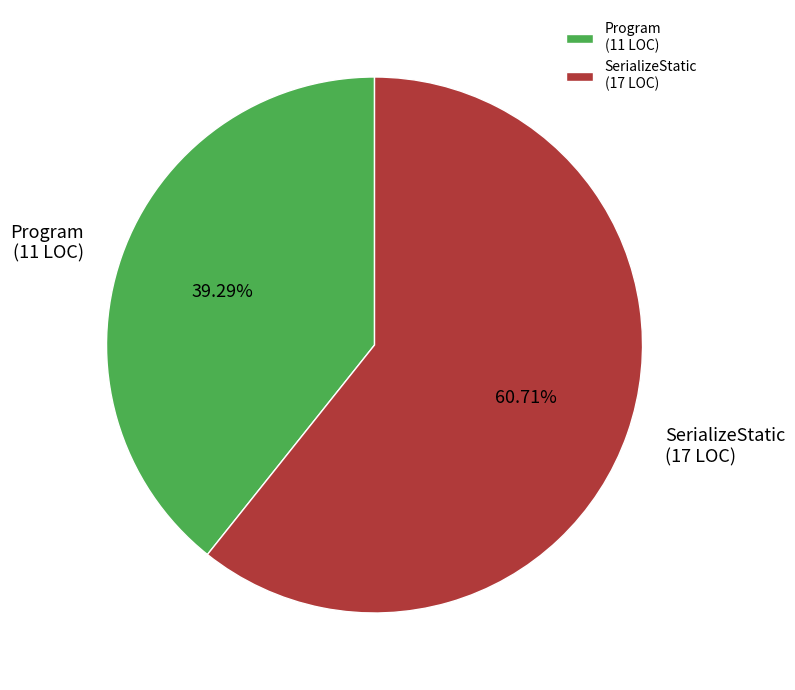

To the nearest percent, what is the difference between the largest and smallest slice percentages?

21%